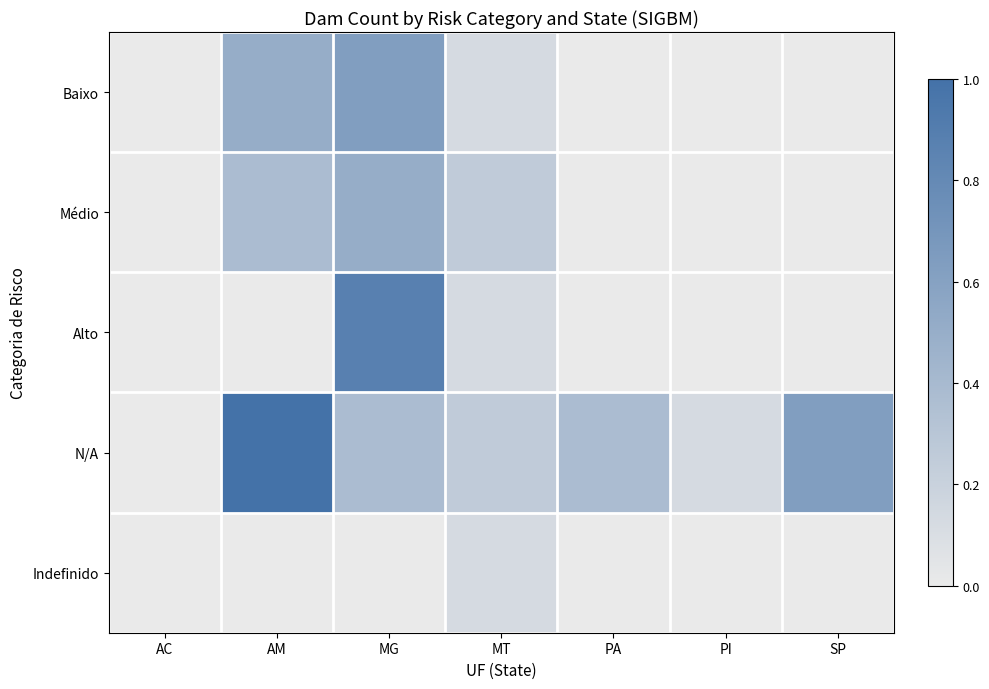

What is the total value across all series at MG?

2.4